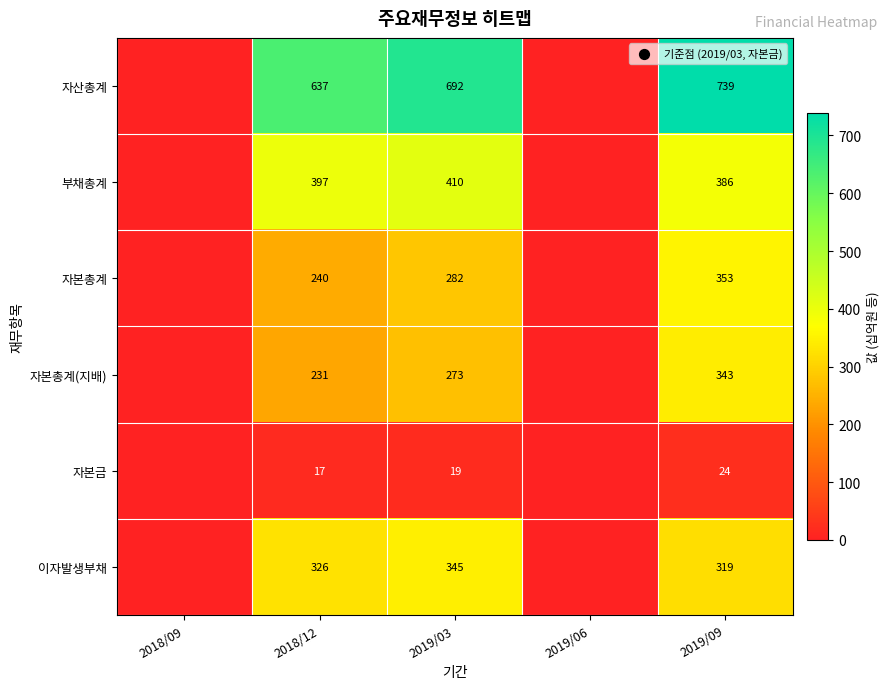

The value of 부채총계 at 2019/03 is 410. True or false?

True